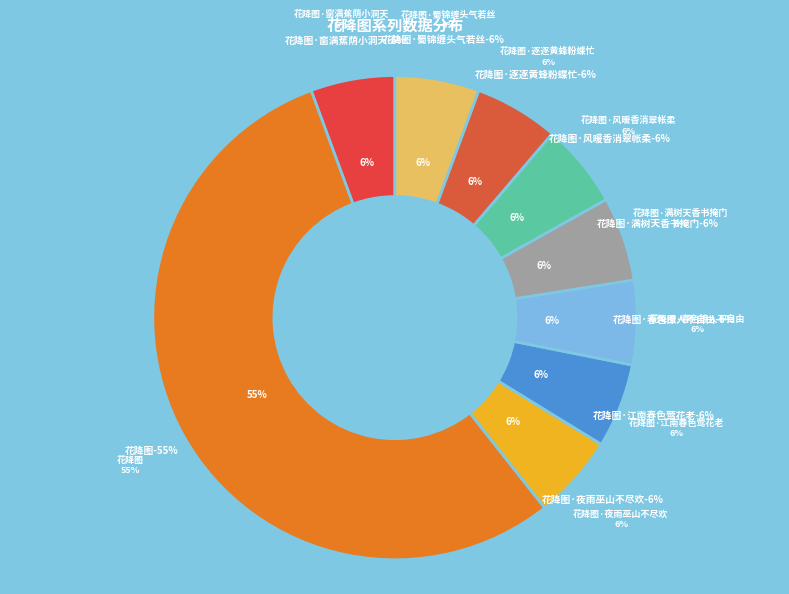

What percentage is the 花降图·窗满蕉荫小洞天 slice, to the nearest percent?

6%